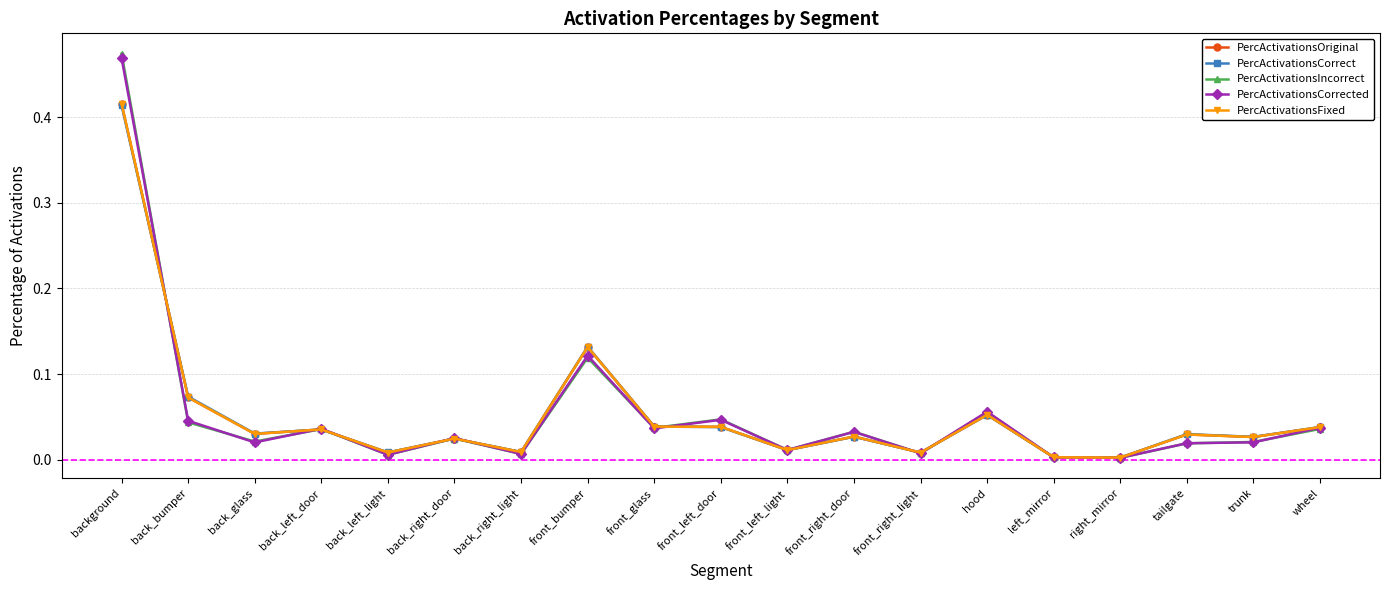

At which category is the sum across all series the highest?

background